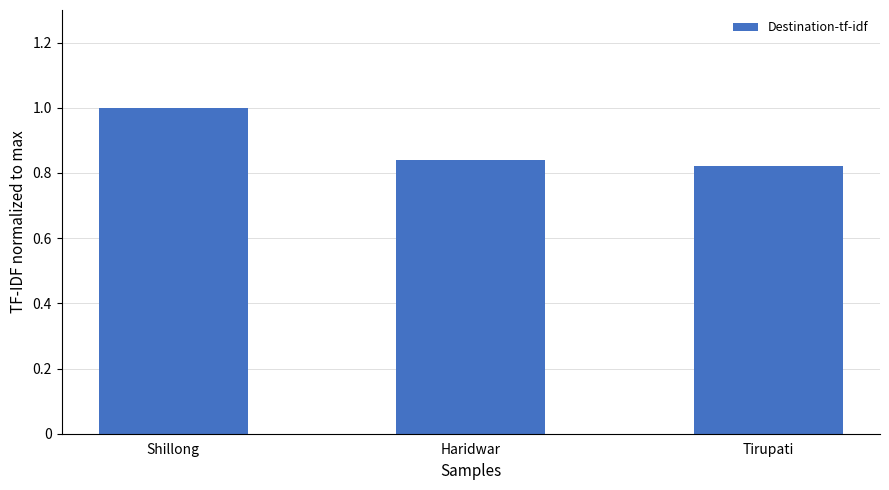

Which has a higher value, Haridwar or Shillong?

Shillong